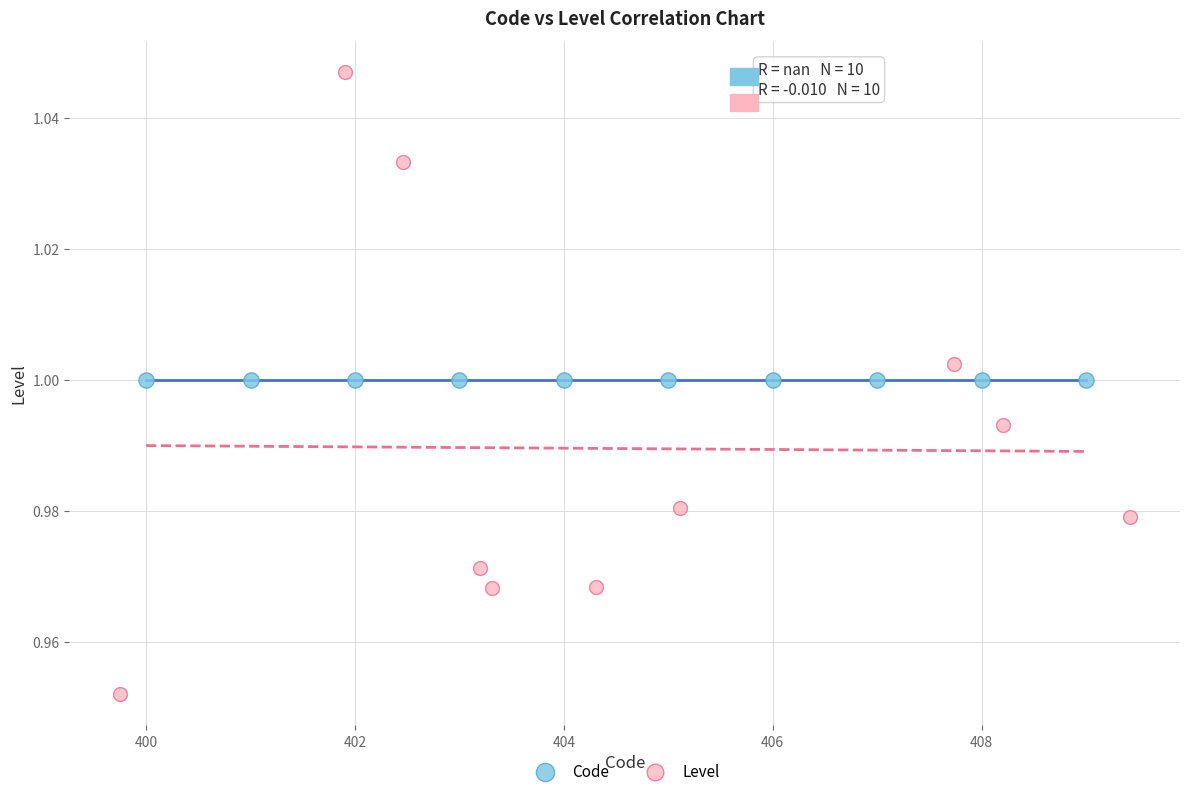

Which series reaches the maximum Y coordinate?

Level